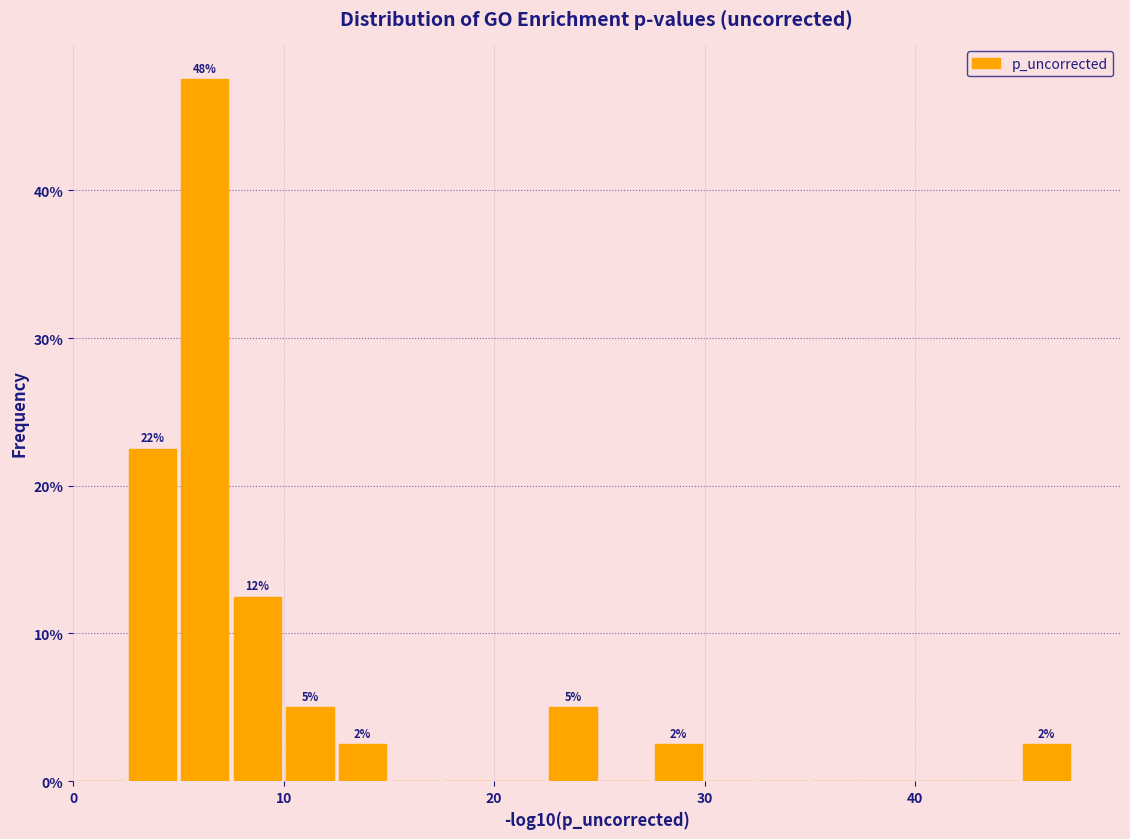

Around what value on the x-axis is the tallest bar? Give the approximate position of its centre, as read against the axis.

6